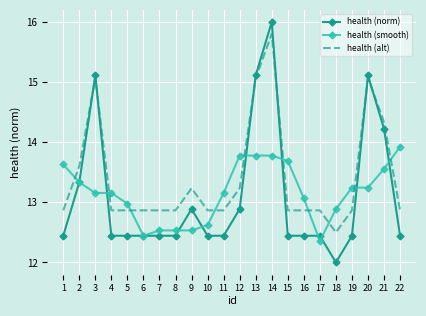

List the series in order of their peak value, lowest first.

health (smooth), health (alt), health (norm)